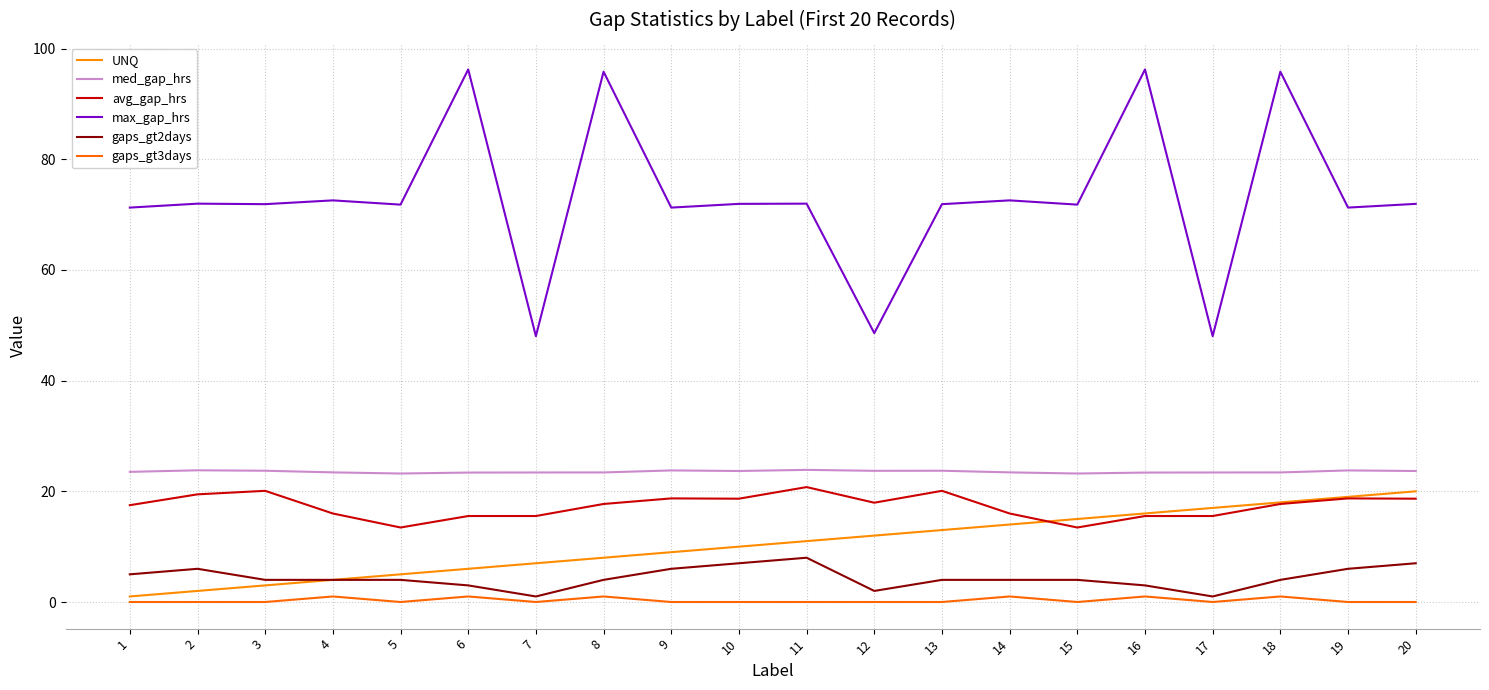

At how many categories does at least one series exceed 77?

4